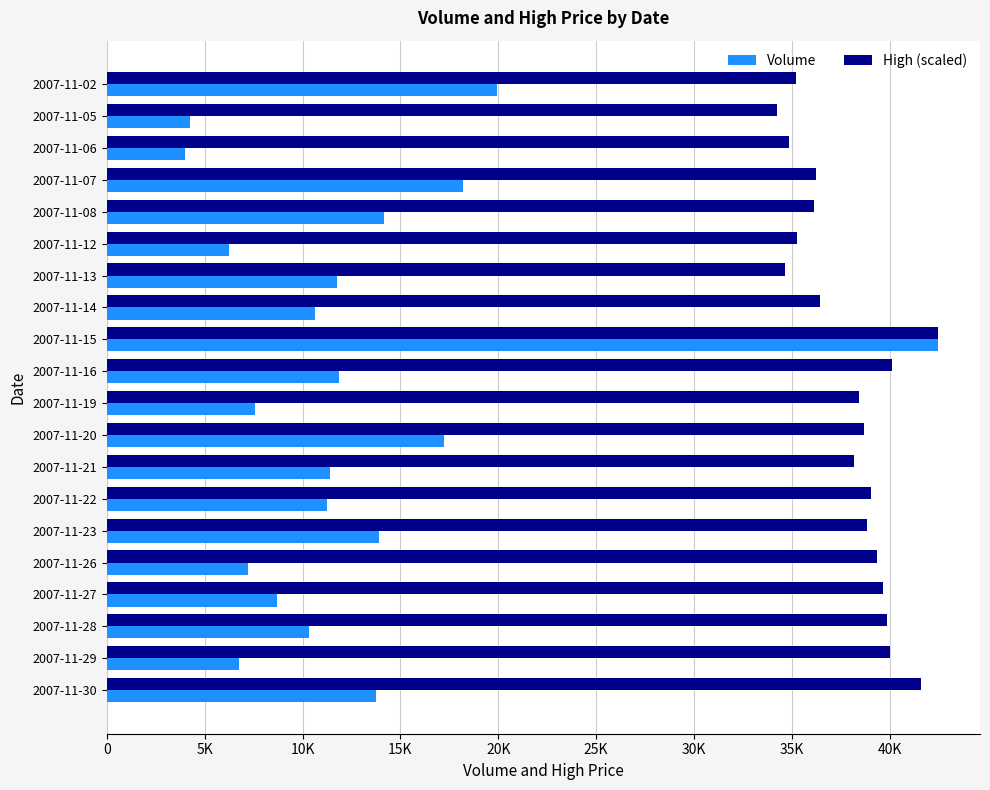

What are all the series names shown in the legend?

Volume, High (scaled)